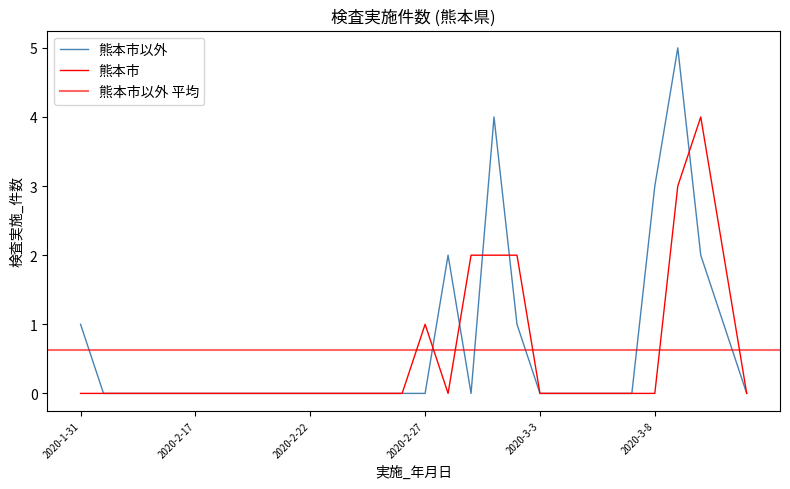

What is the label of the 18th point from the right?

2020-2-24